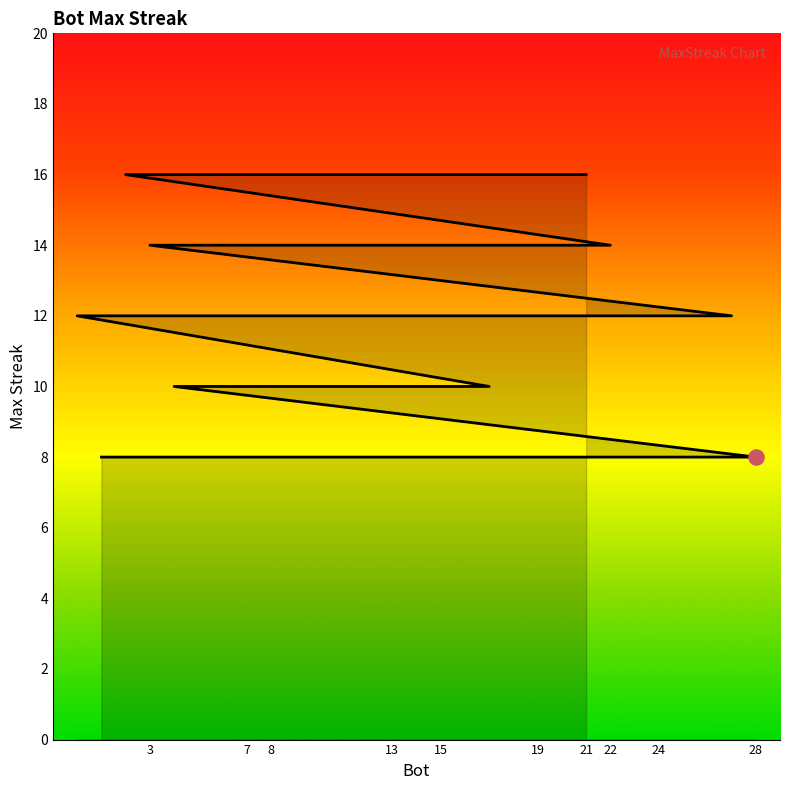

What is the ratio of the value at 12 to the value at 1?

1.8